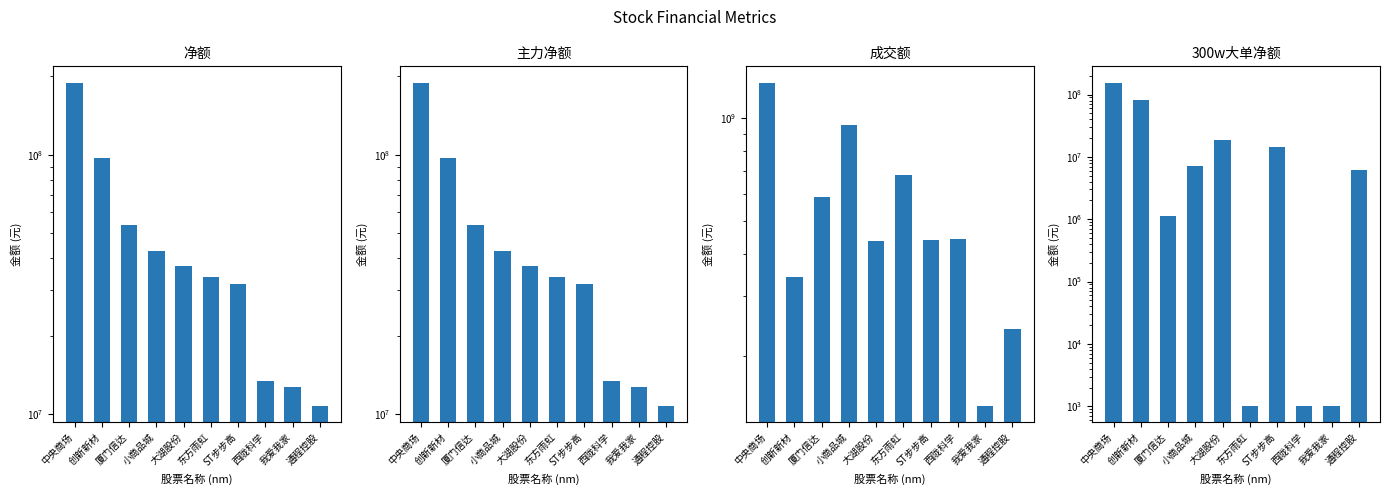

What is the label of the 8th bar from the right?

厦门信达